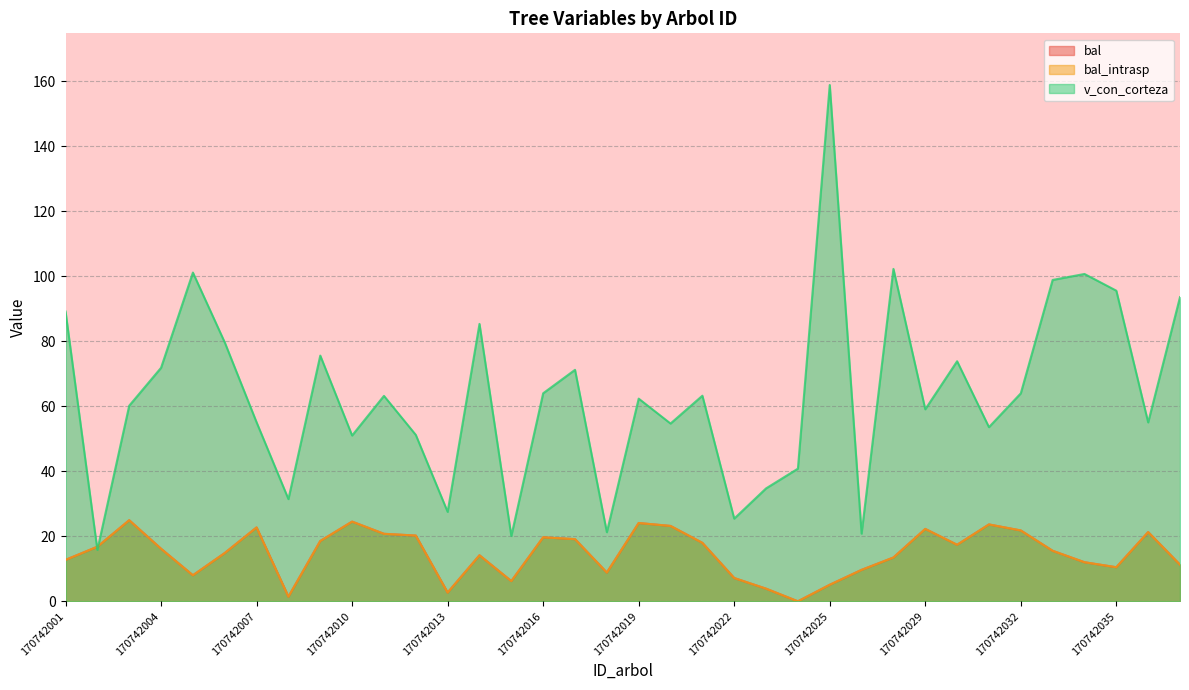

What is the difference between the highest and lowest values at 170742002?

1.0